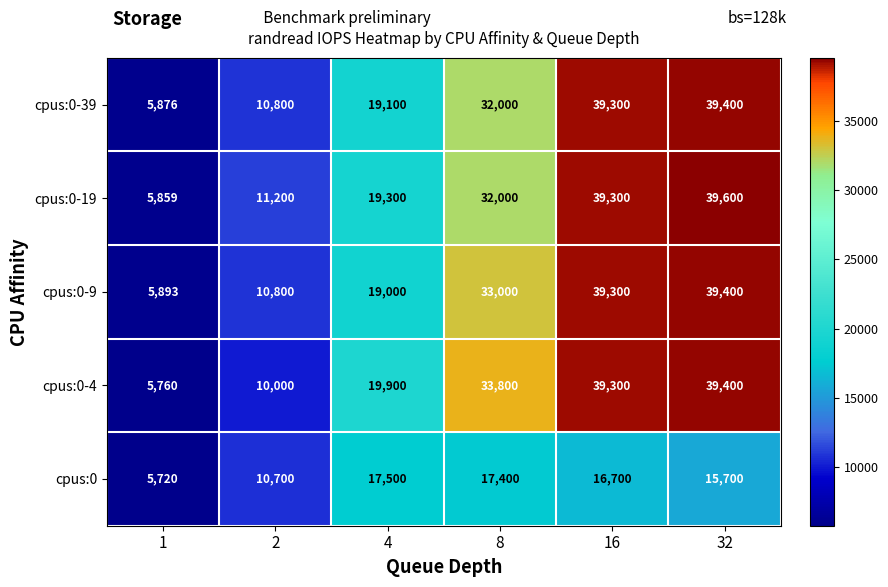

At which category does the chart reach its peak across all series?

32